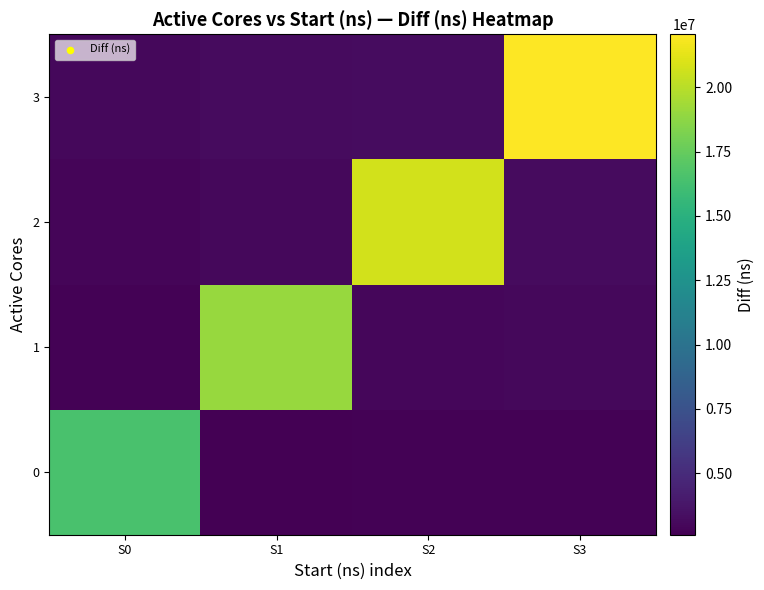

What is the smallest value displayed?

2603526.7